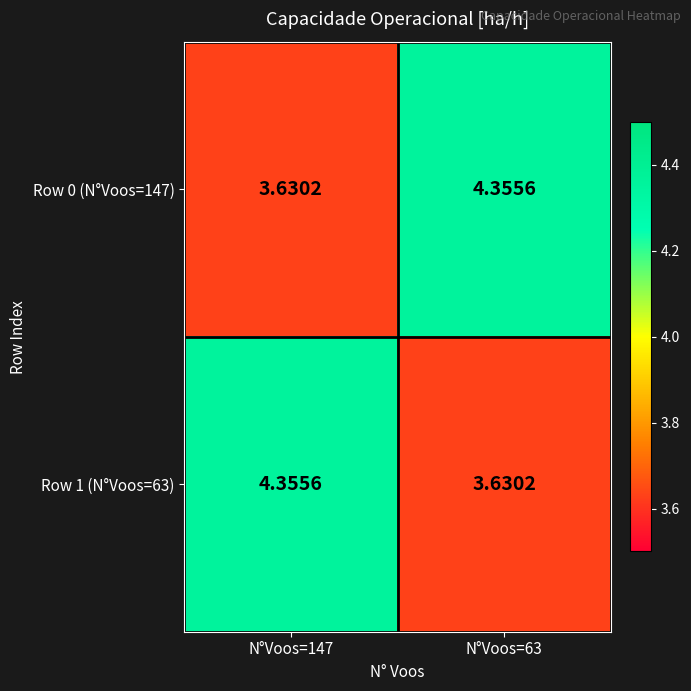

Rank the series at N°Voos=63 from lowest to highest value.

Row 1 (N°Voos=63), Row 0 (N°Voos=147)